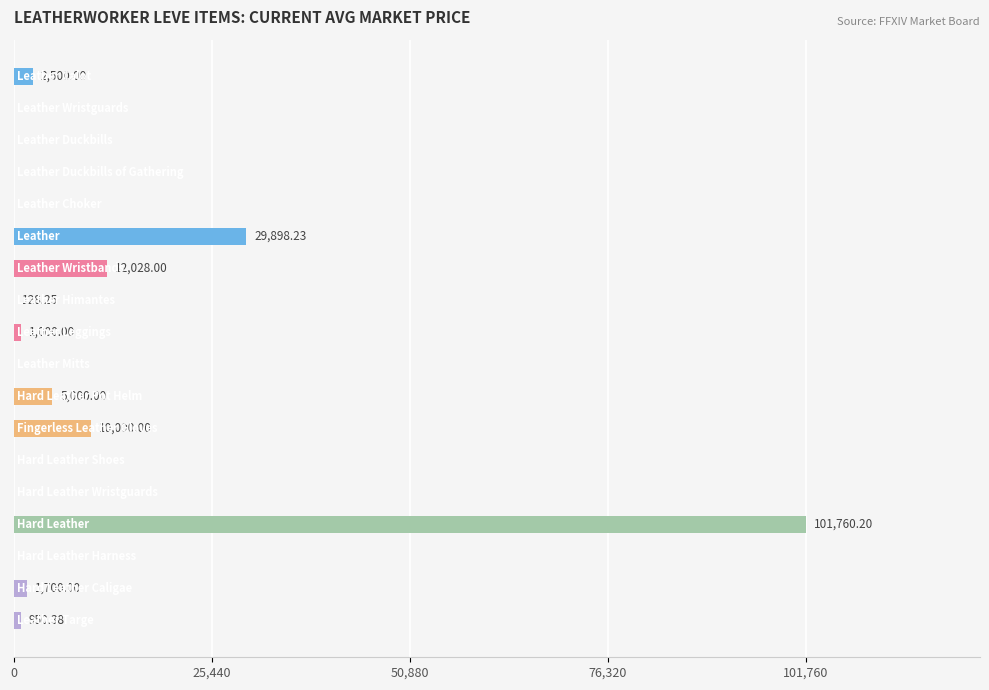

How many data points does each series have?

18